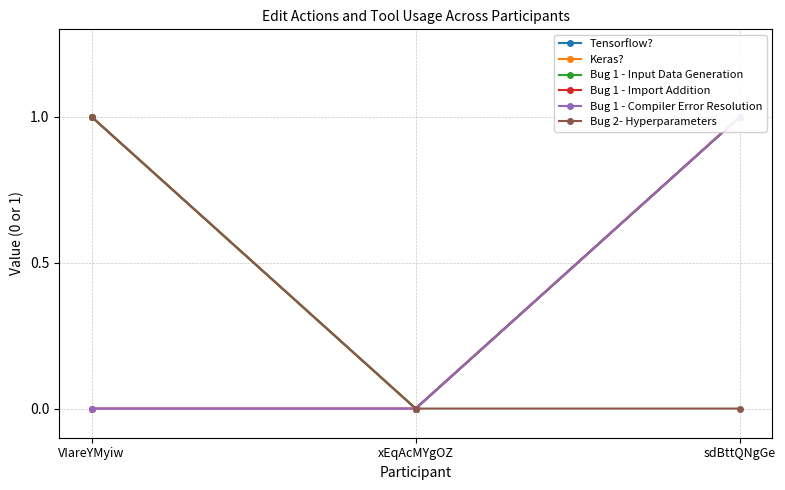

Reading left to right, what are all the values shown in this chart?

Tensorflow?: VIareYMyiw=1	xEqAcMYgOZ=0	sdBttQNgGe=1
Keras?: VIareYMyiw=1	xEqAcMYgOZ=0	sdBttQNgGe=1
Bug 1 - Input Data Generation: VIareYMyiw=1	xEqAcMYgOZ=0	sdBttQNgGe=1
Bug 1 - Import Addition: VIareYMyiw=0	xEqAcMYgOZ=0	sdBttQNgGe=1
Bug 1 - Compiler Error Resolution: VIareYMyiw=0	xEqAcMYgOZ=0	sdBttQNgGe=1
Bug 2- Hyperparameters: VIareYMyiw=1	xEqAcMYgOZ=0	sdBttQNgGe=0